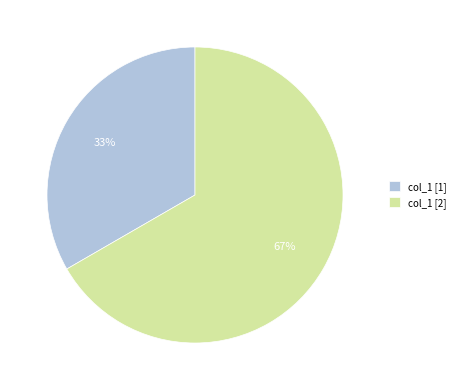

True or false: col_1 [2] accounts for 67% of the total.

True